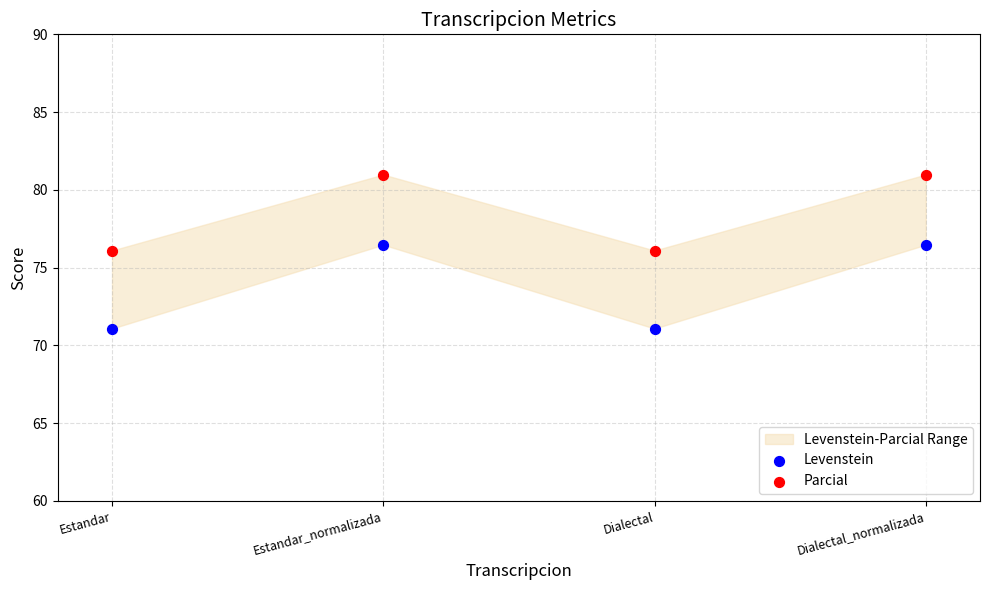

Which series contains the lowest Y value?

Levenstein